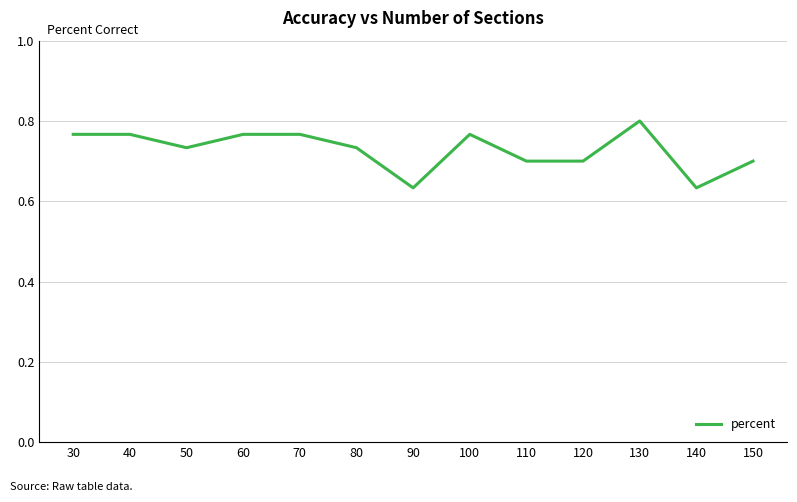

Which label corresponds to the largest value in the chart?

130